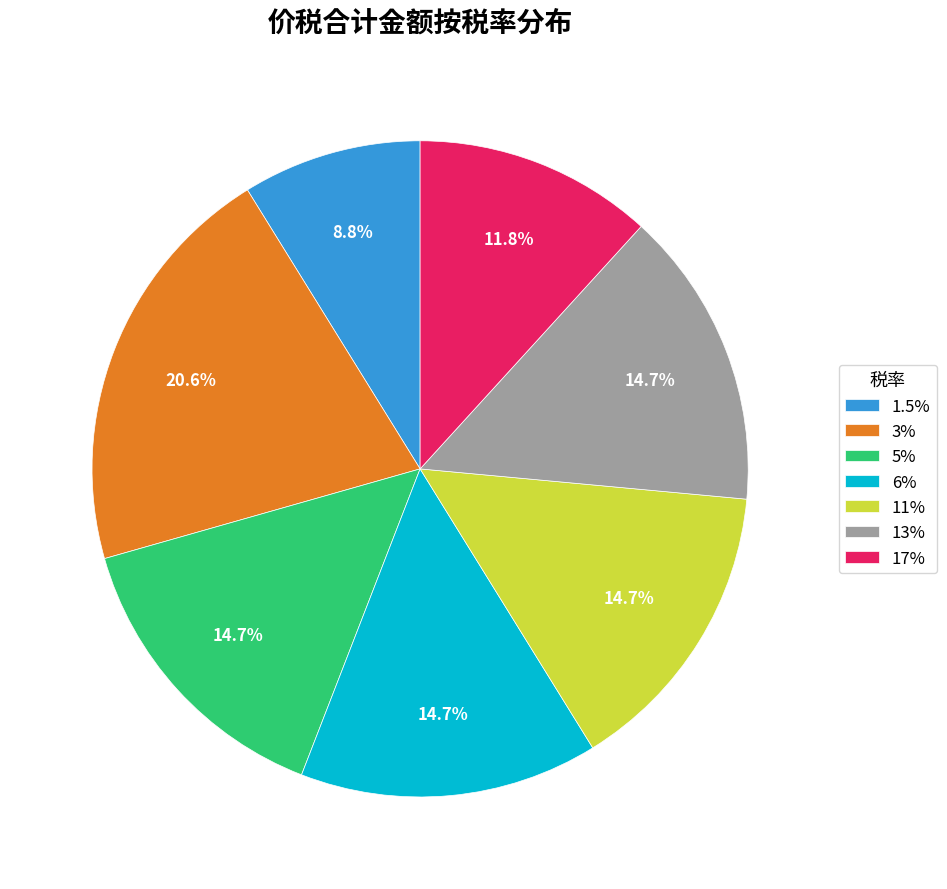

What is the smallest slice in the pie chart?

1.5%